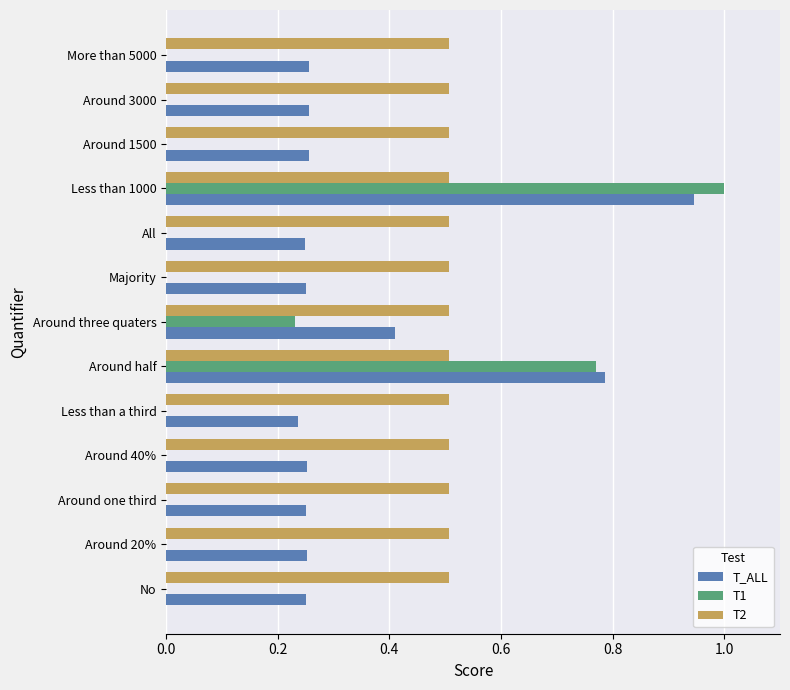

What is the greatest value displayed?

1.0